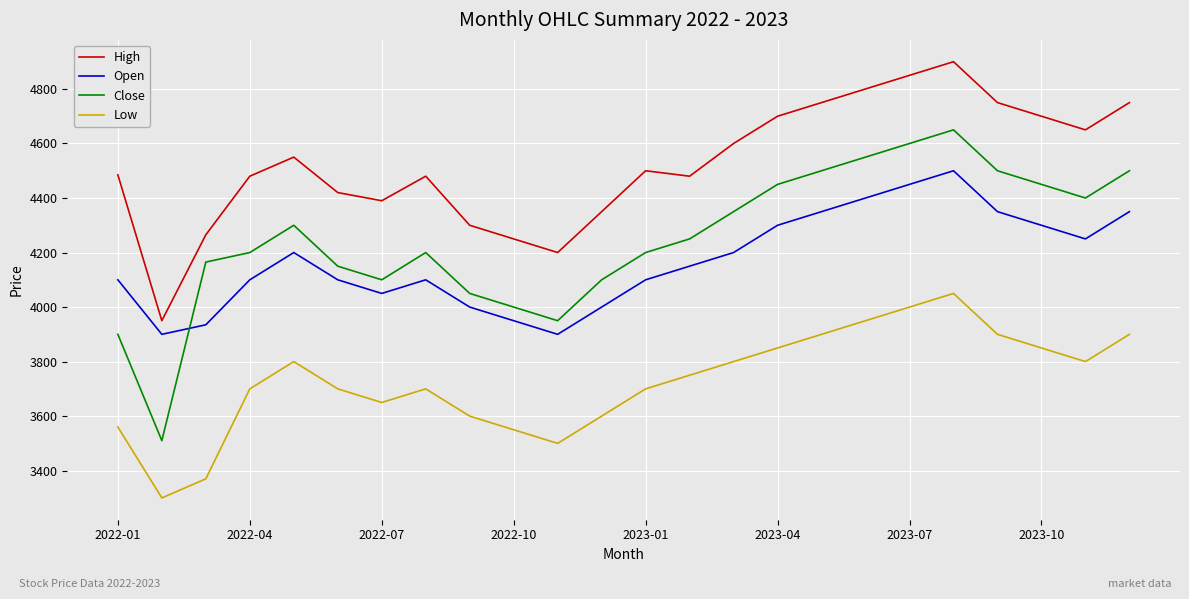

What is the difference between the maximum and minimum values in the Open series?

600